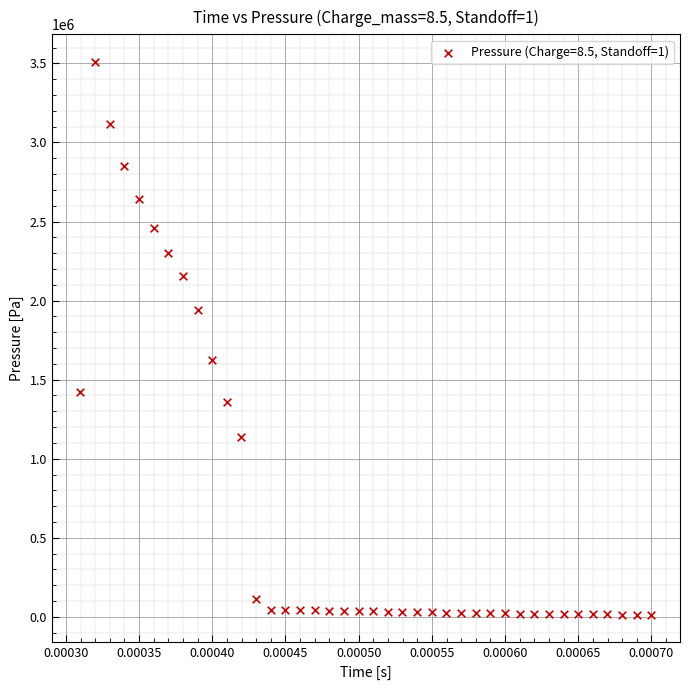

What Y value in the scatter plot is closest to 1761011?

1625589.6